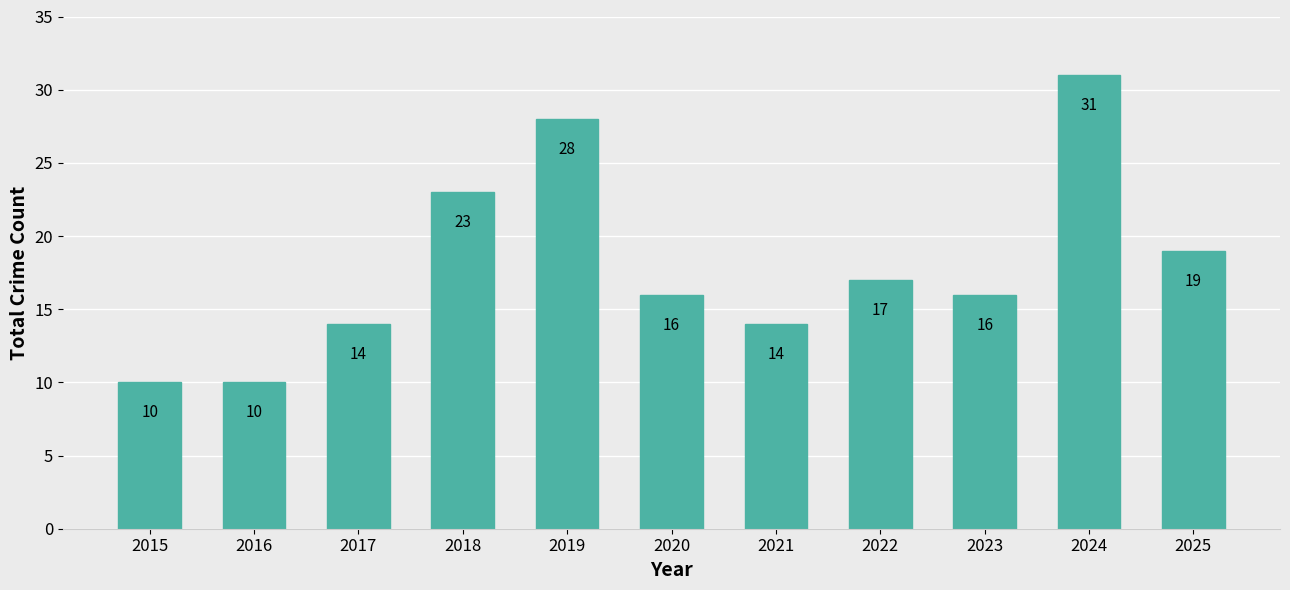

Which label corresponds to the largest value in the chart?

2024